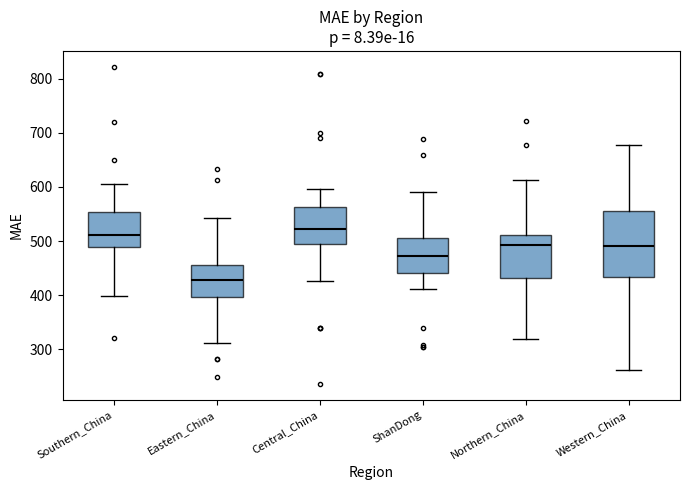

Reading left to right, read every box against the y-axis: the position of its median line, the range the box covers, and the ends of its whiskers. The values are not printed on the chart, so give them approximately, as read against the axis.

Southern_China: median 510, box 490 to 550, whiskers 400 to 610
Eastern_China: median 430, box 400 to 460, whiskers 310 to 540
Central_China: median 520, box 500 to 560, whiskers 430 to 600
ShanDong: median 470, box 440 to 510, whiskers 410 to 590
Northern_China: median 490, box 430 to 510, whiskers 320 to 610
Western_China: median 490, box 430 to 560, whiskers 260 to 680